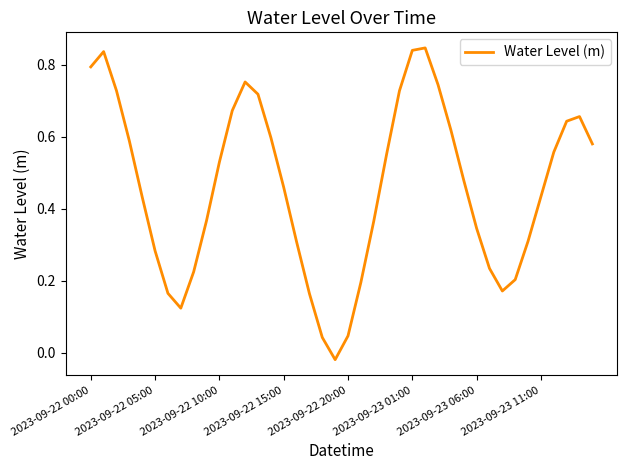

What is the difference between the maximum and minimum values?

0.9